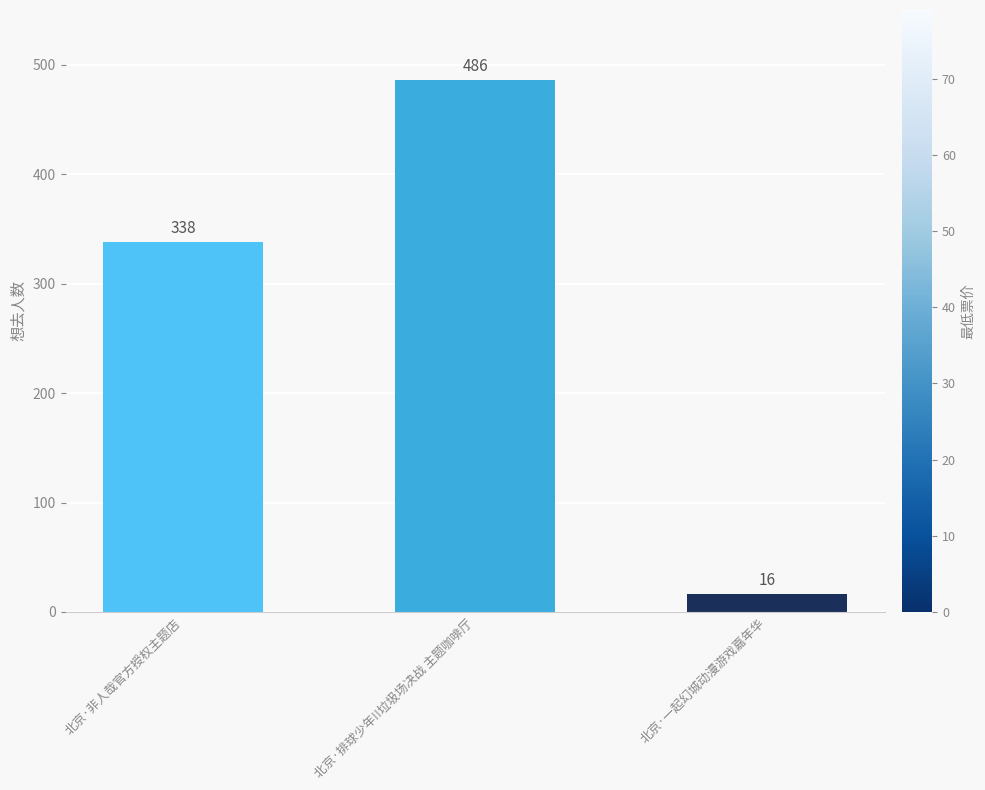

List the labels in order of value, smallest first.

北京·一起幻城动漫游戏嘉年华, 北京·非人哉官方授权主题店, 北京·排球少年!!垃圾场决战 主题咖啡厅